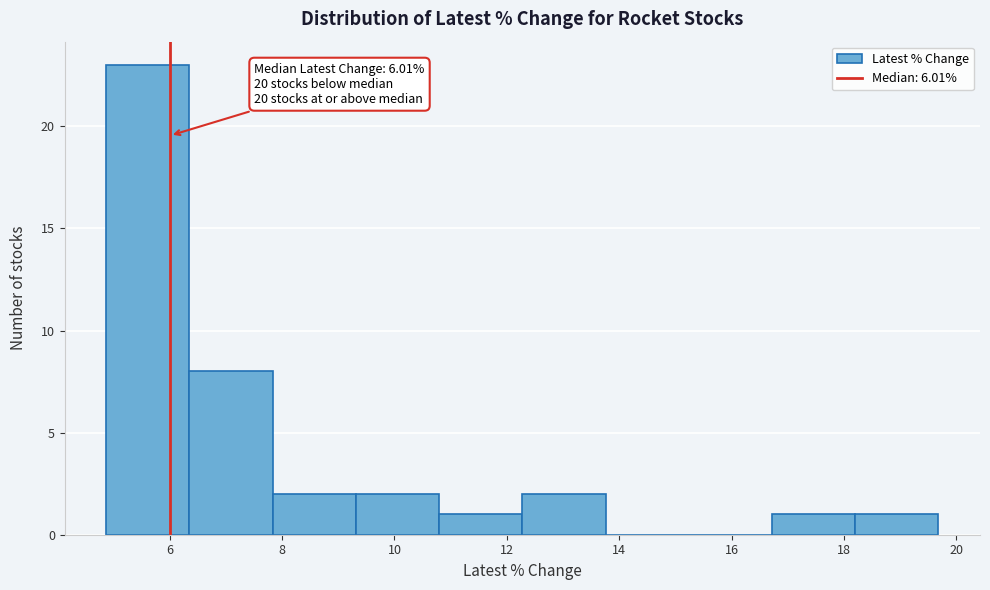

Over which range of the x-axis is the bar tallest?

4.8 to 6.4